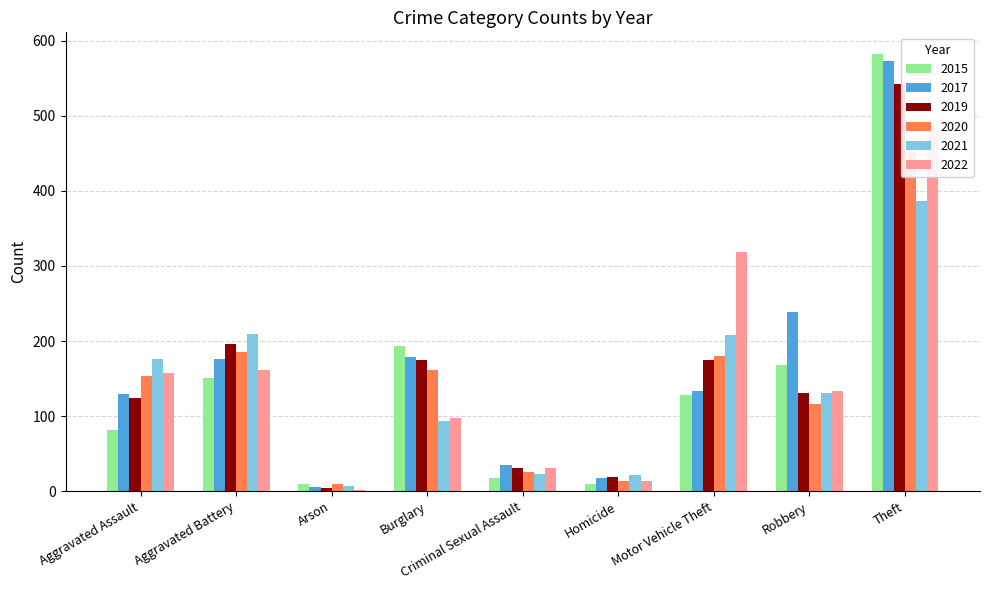

Between Burglary and Theft, which series saw the biggest shift?

2017